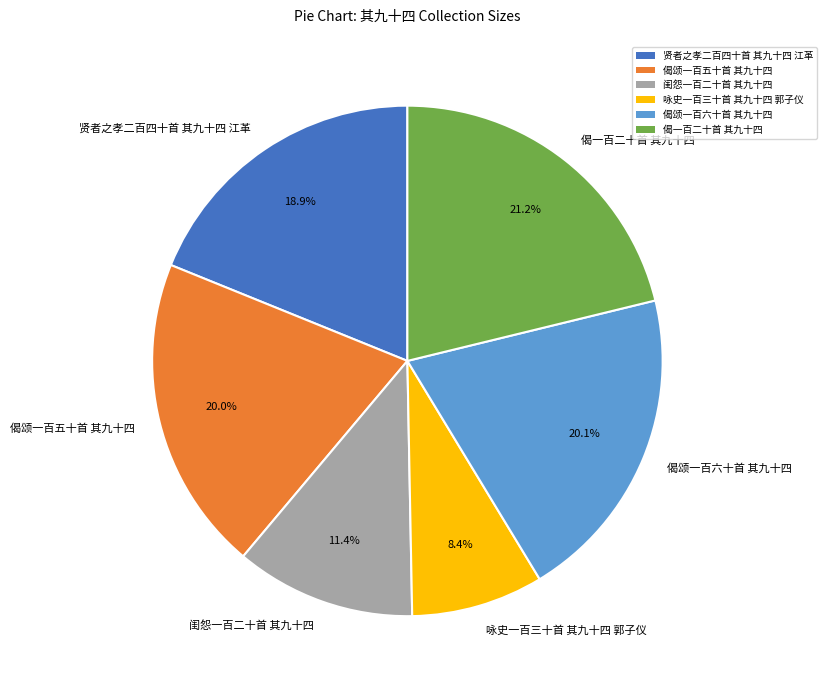

What is the smallest slice in the pie chart?

咏史一百三十首 其九十四 郭子仪